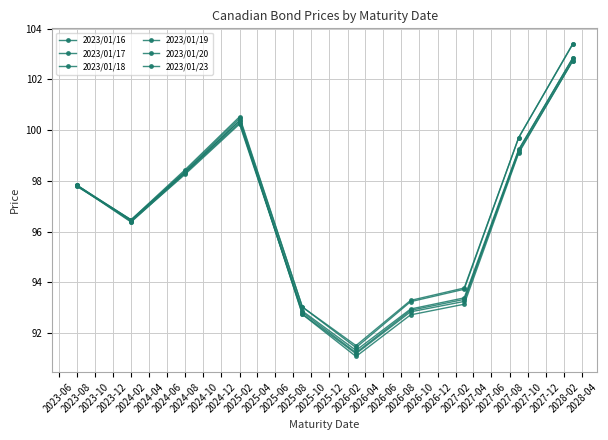

After their last crossing, which series has the higher values: 2023/01/16 or 2023/01/23?

2023/01/23